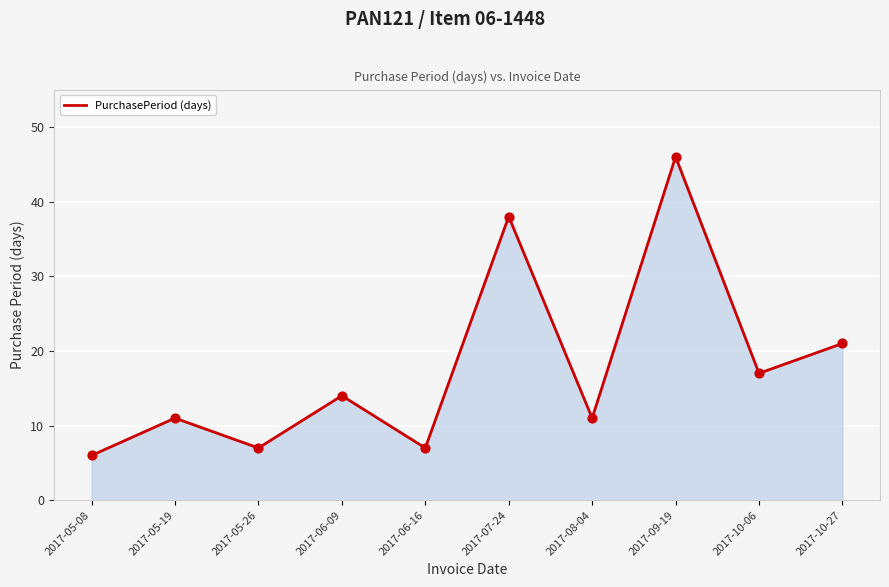

What is the ratio of the value at 2017-10-27 to the value at 2017-07-24?

0.6